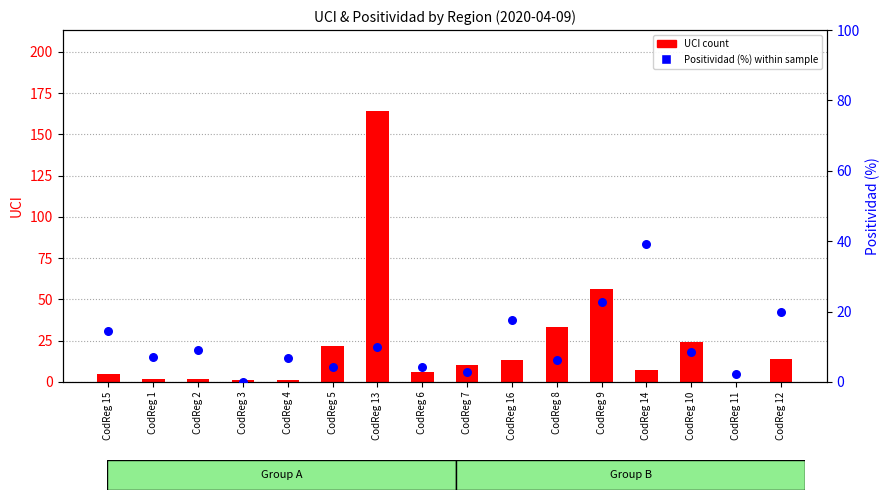

Which series has the widest spread of Y values?

UCI count